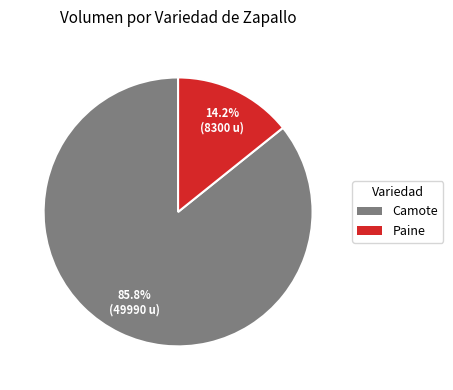

What is the ratio of the value at Camote to the value at Paine?

6.0